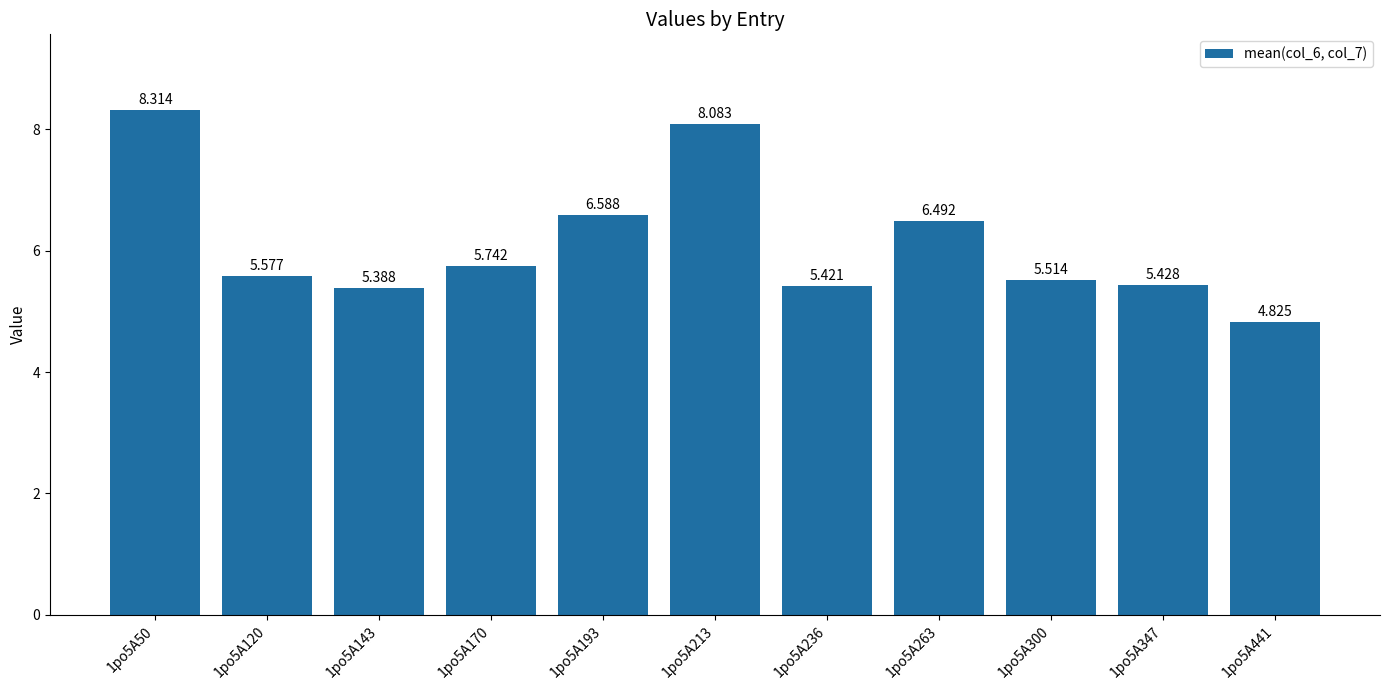

At which label is the value closest to 6?

1po5A170